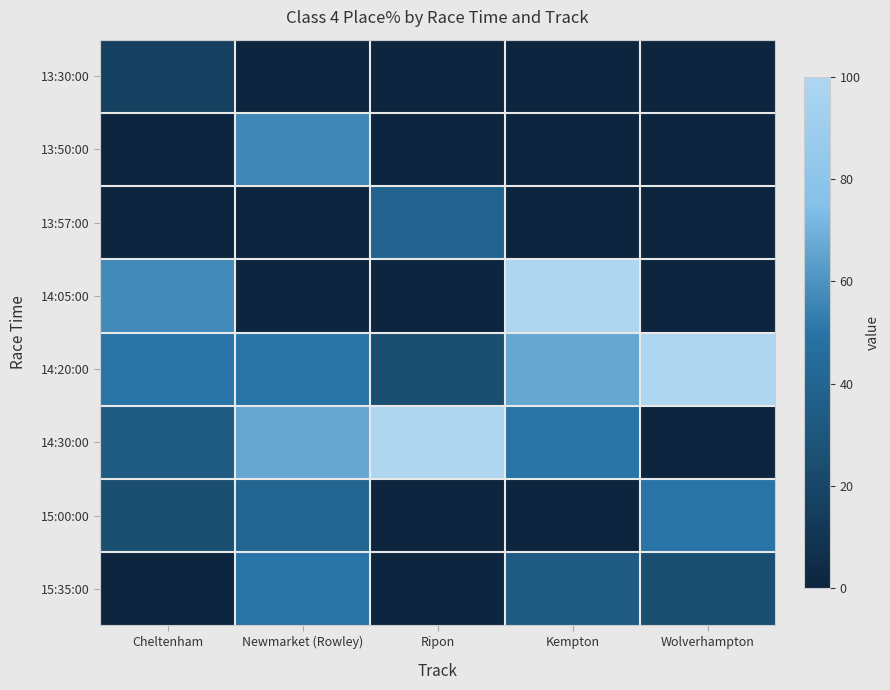

What is the greatest value displayed?

100.0